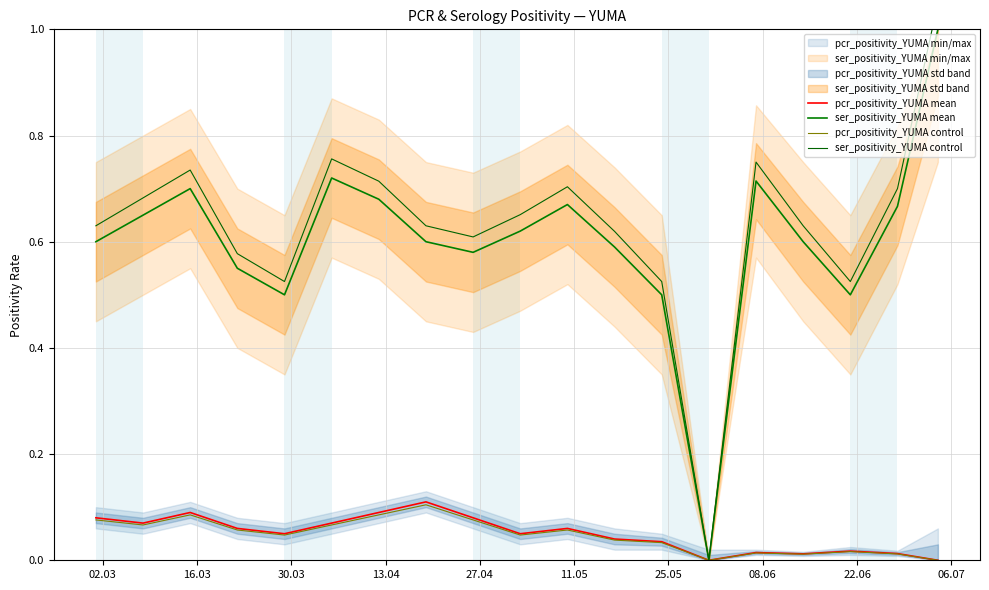

How many categories are shown in the chart?

19